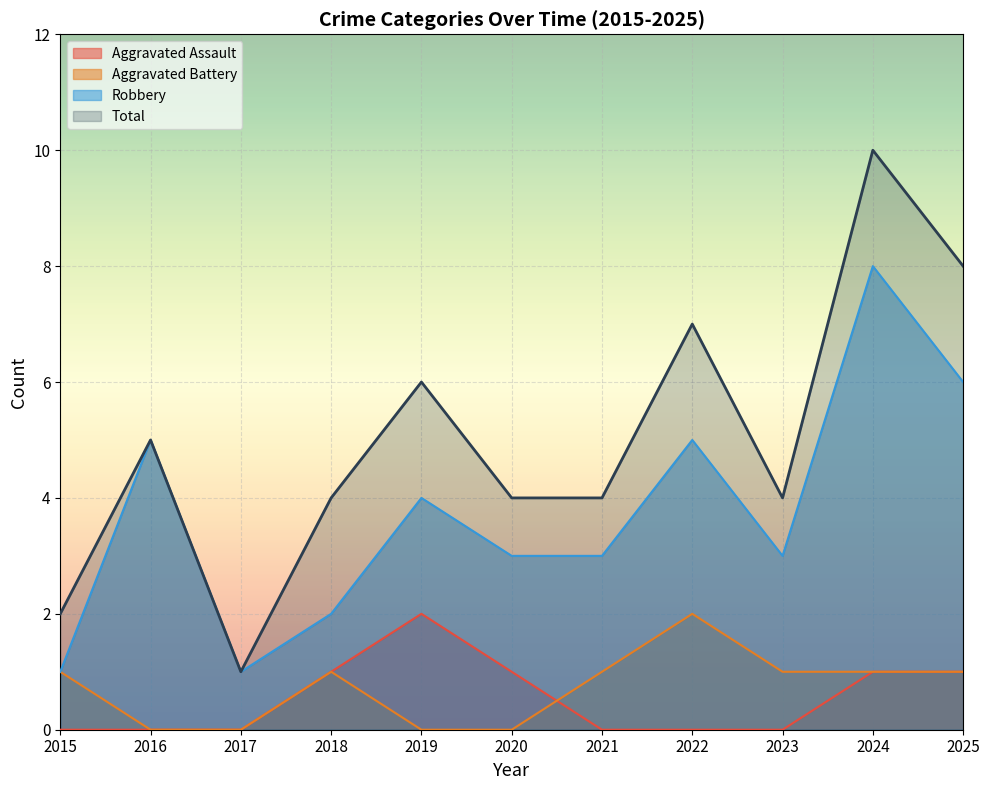

Does the chart display data point markers on the line(s)?

No